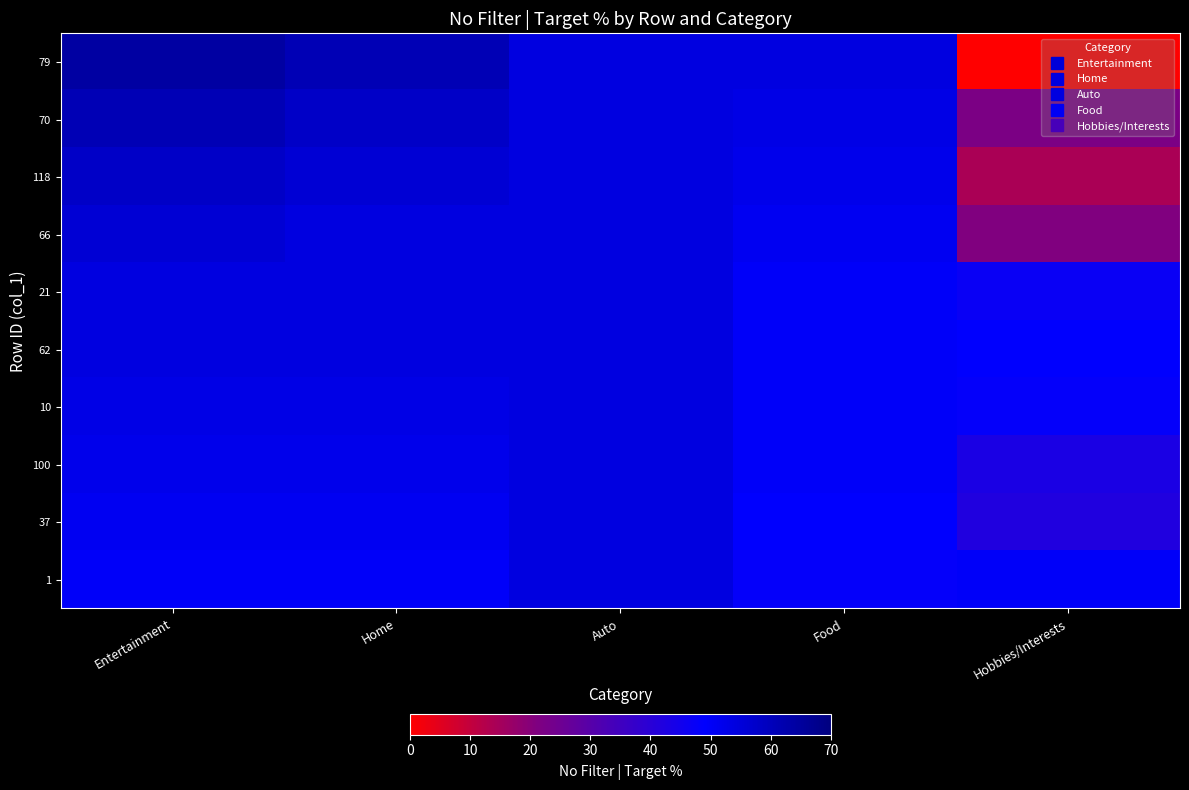

At which category is the sum across all series the highest?

Entertainment